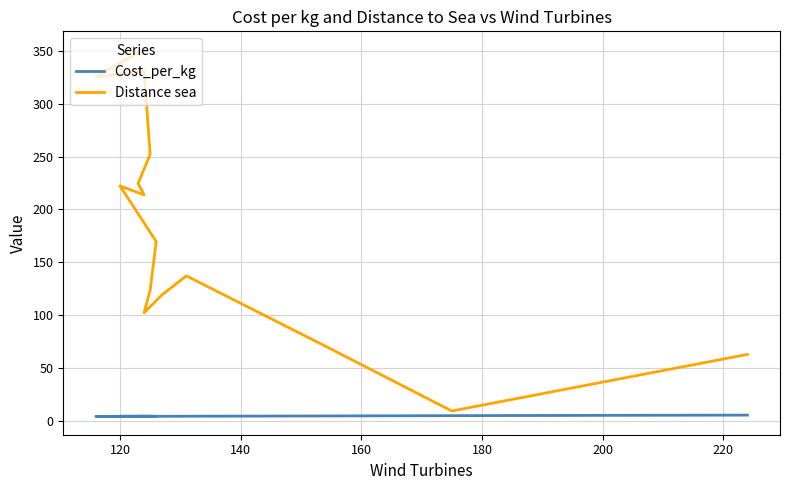

True or false: Cost_per_kg and Distance sea intersect in this chart.

False